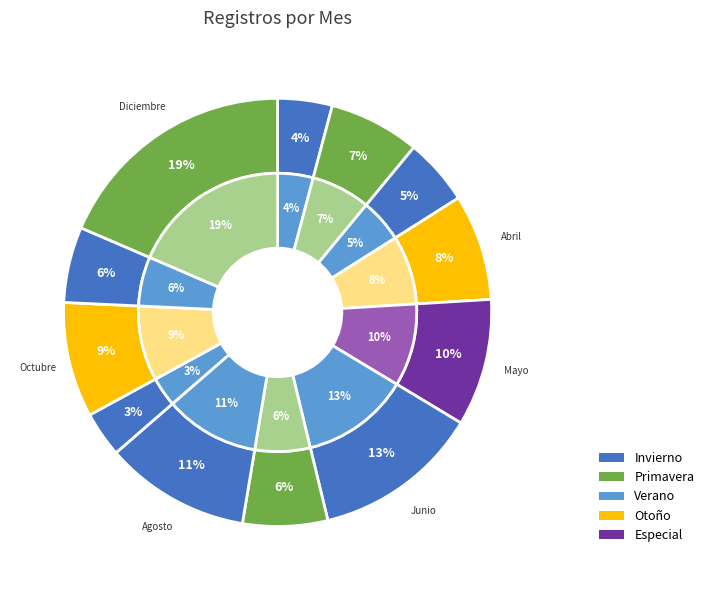

To the nearest percent, what is the combined percentage of Marzo and Noviembre?

11%